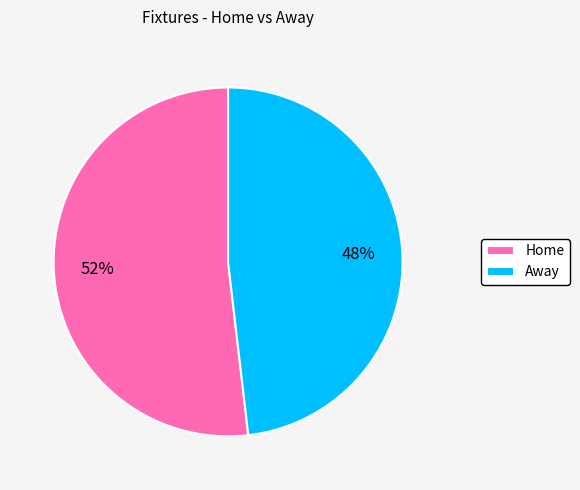

Count the number of slices in the pie.

2